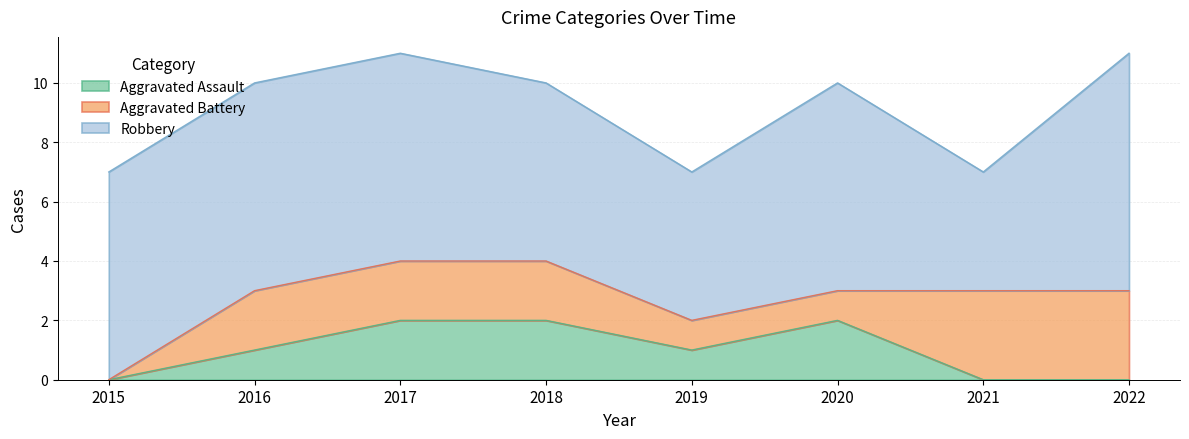

True or false: Robbery has more than 1 interior local peaks.

False